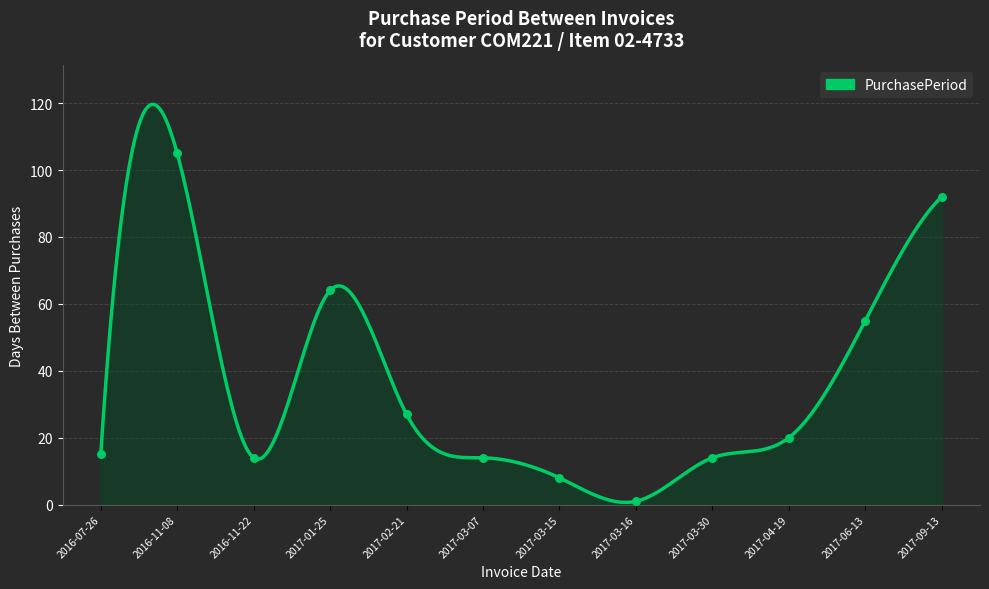

What is the change in value from 2017-03-16 to 2017-04-19?

+19